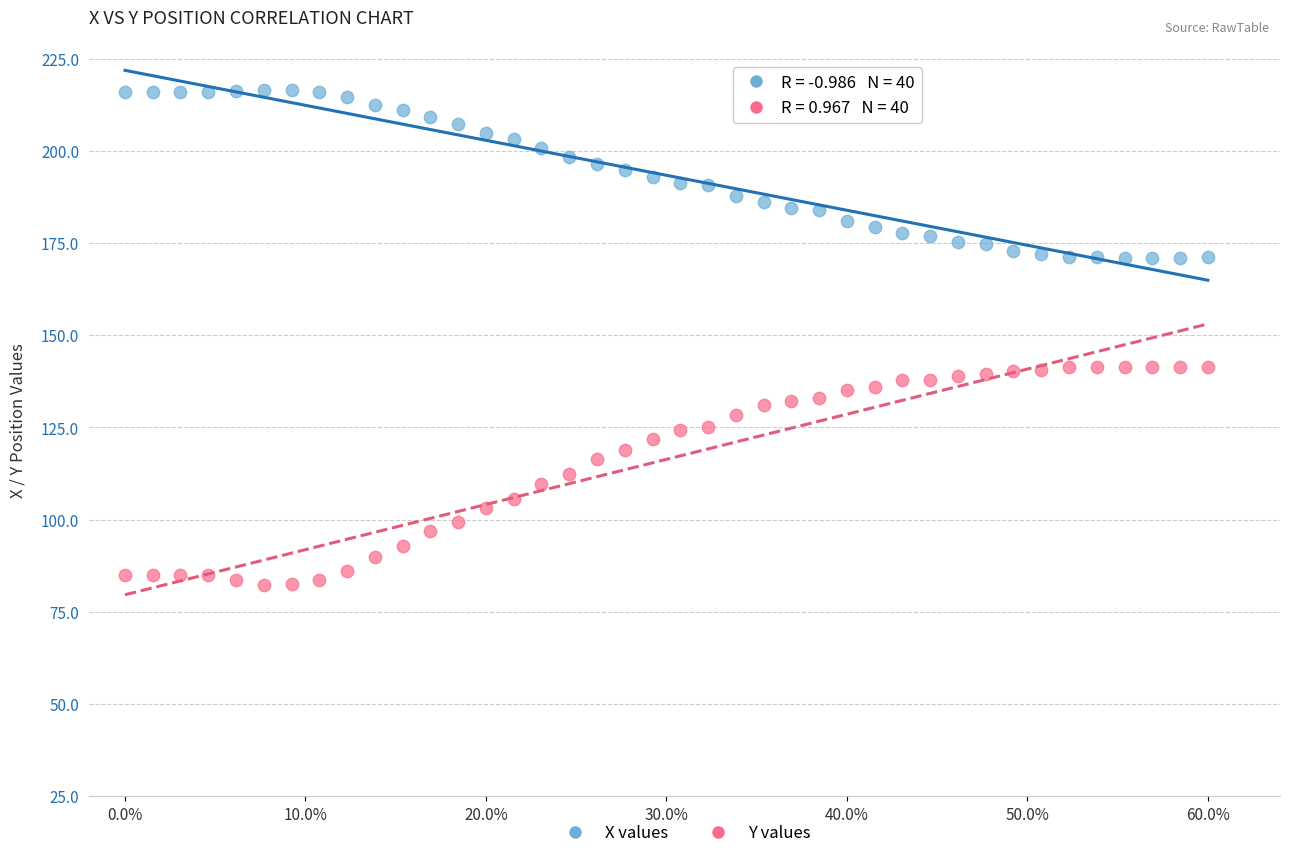

Across all data points, what is the range of X values (max minus min)?

0.6